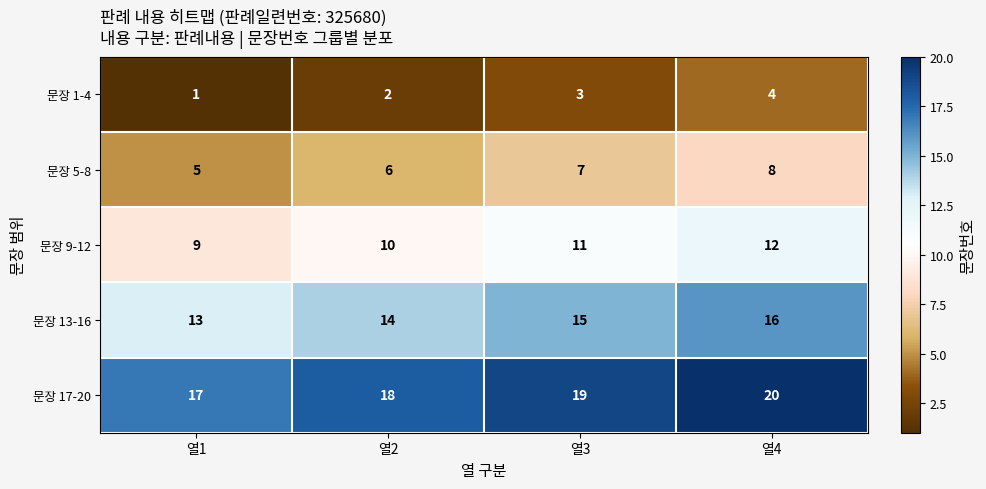

At which category is the sum across all series the highest?

열4